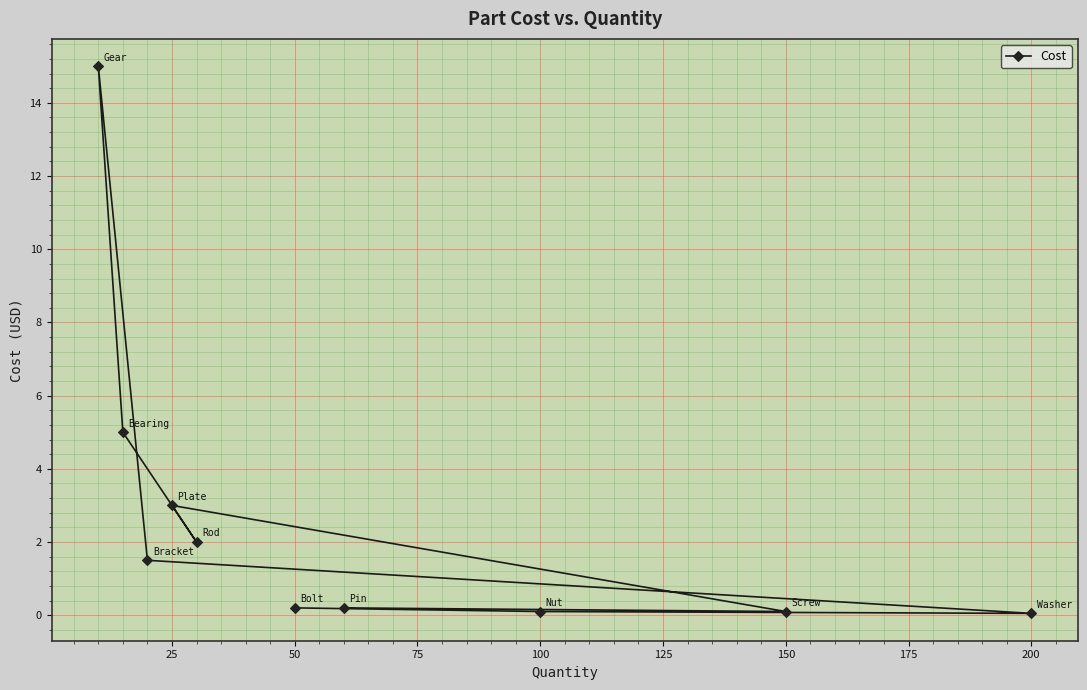

True or false: the data shows 0.1 at 150.

True